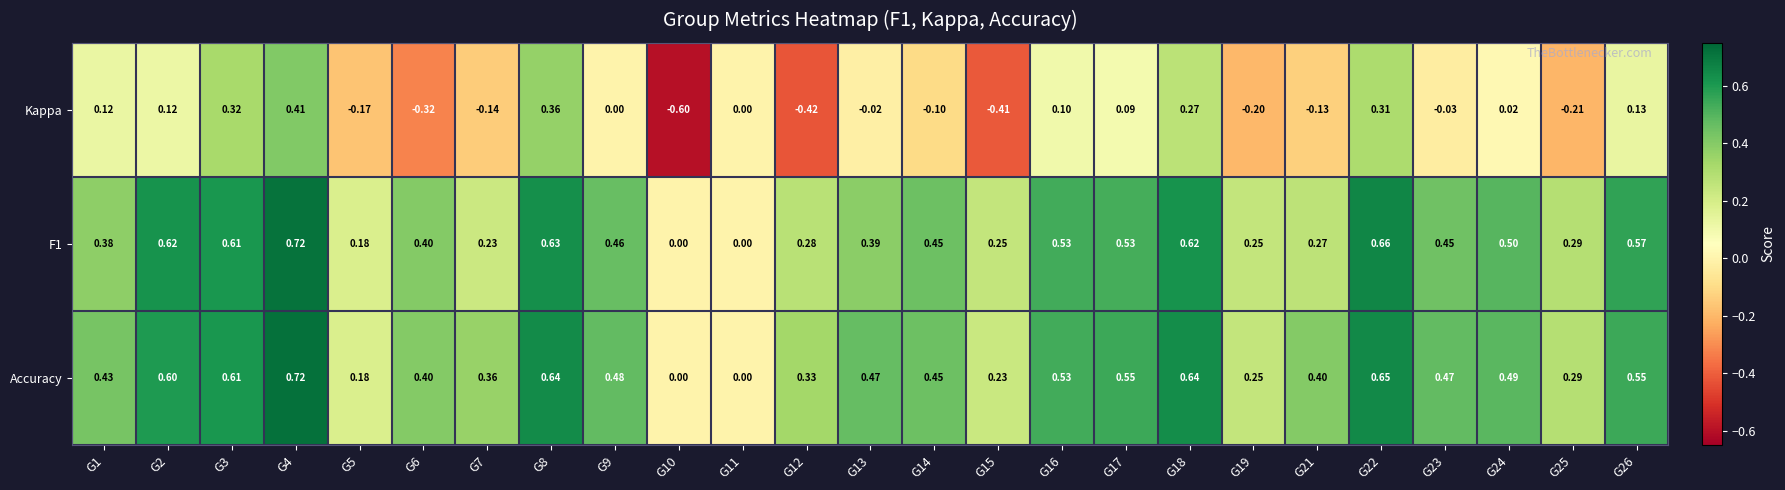

Which series has the largest total across all categories?

Accuracy